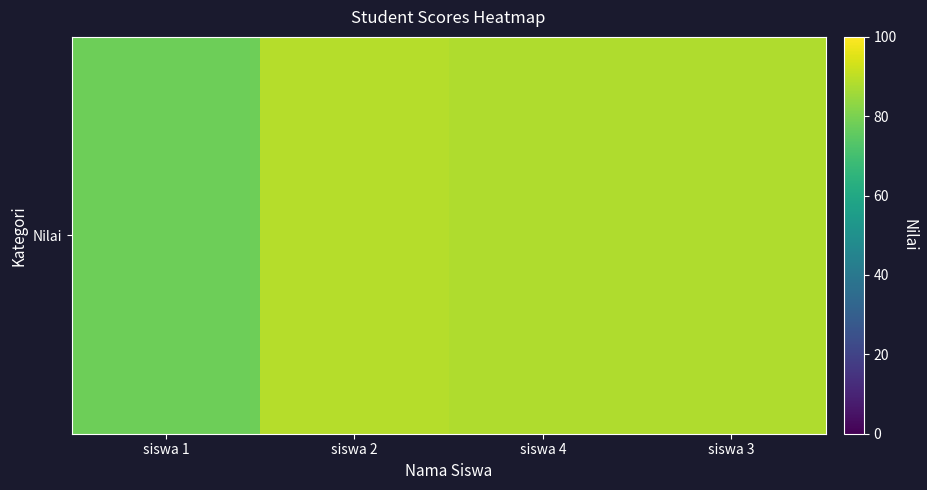

What is the change in value from siswa 1 to siswa 4?

+10